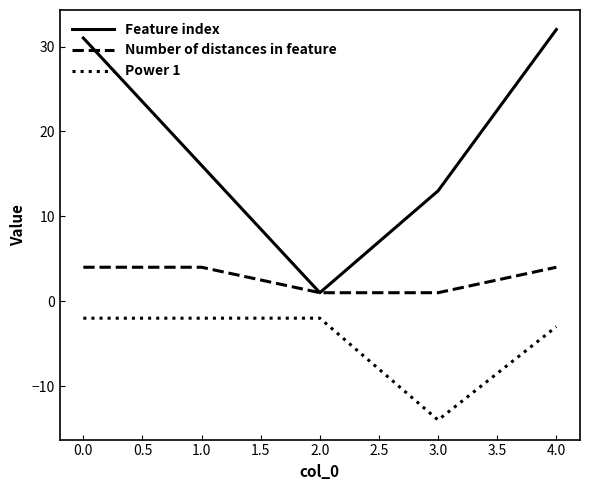

Reading right to left, what are all the values shown in this chart?

Feature index: 32	13	1	16	31
Number of distances in feature: 4	1	1	4	4
Power 1: -3	-14	-2	-2	-2